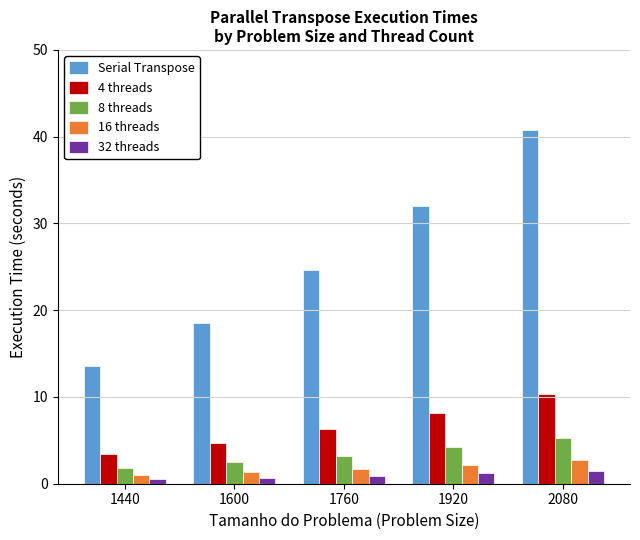

At how many categories does at least one series exceed 7?

5